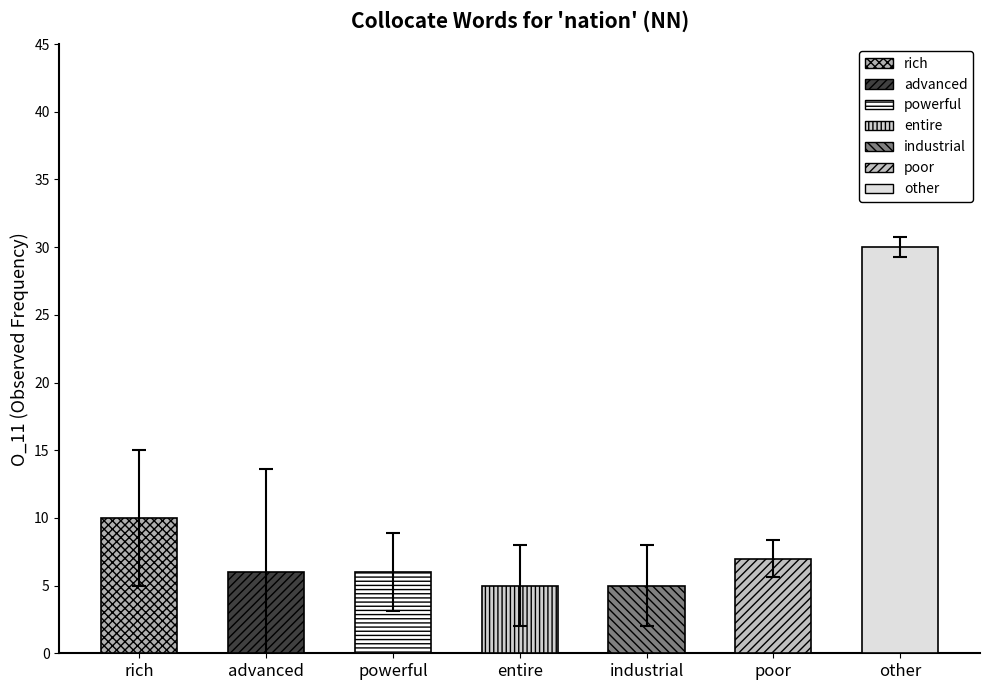

What position from the right is other?

1